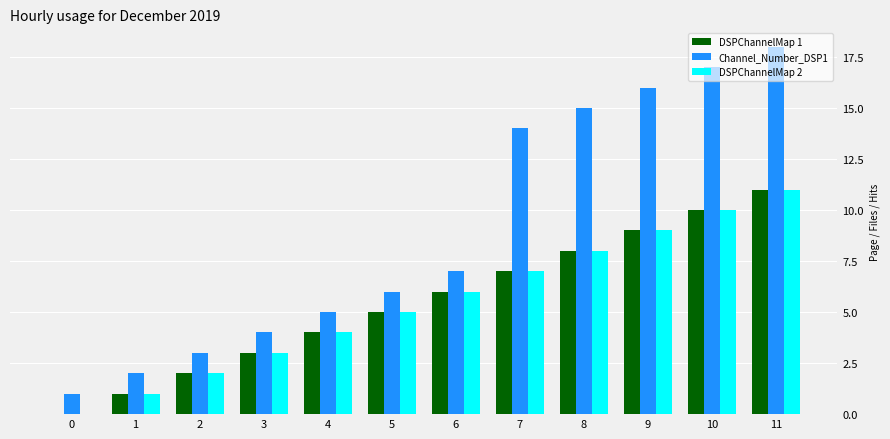

Between 3 and 8, which series saw the biggest shift?

Channel_Number_DSP1